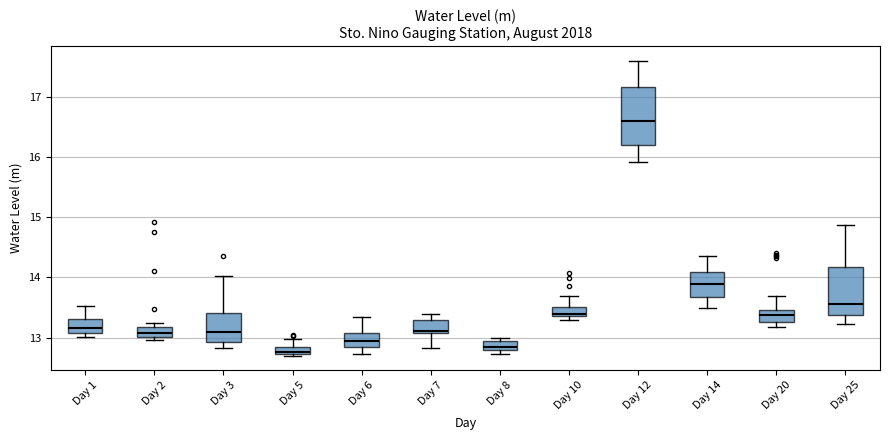

Comparing the boxes themselves (not the whiskers), which one is the tallest?

Day 12